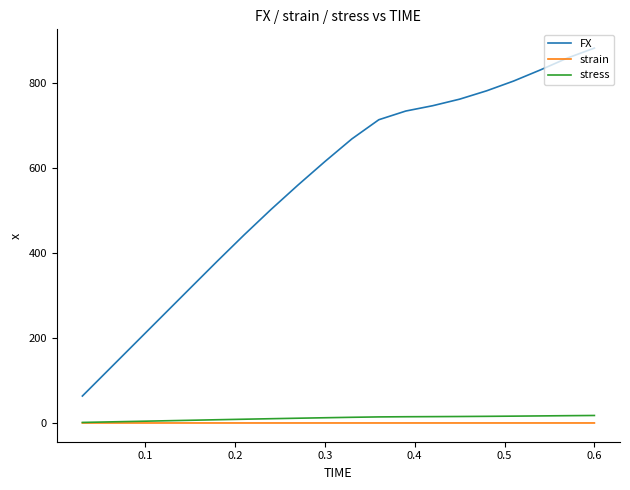

True or false: FX and strain cross at least once.

False